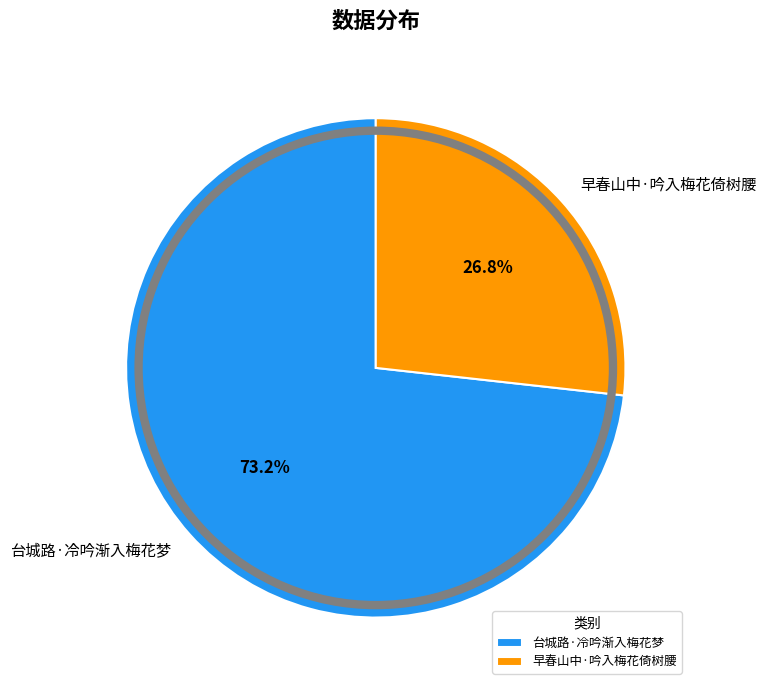

Is there any slice that represents more than half of the pie?

Yes